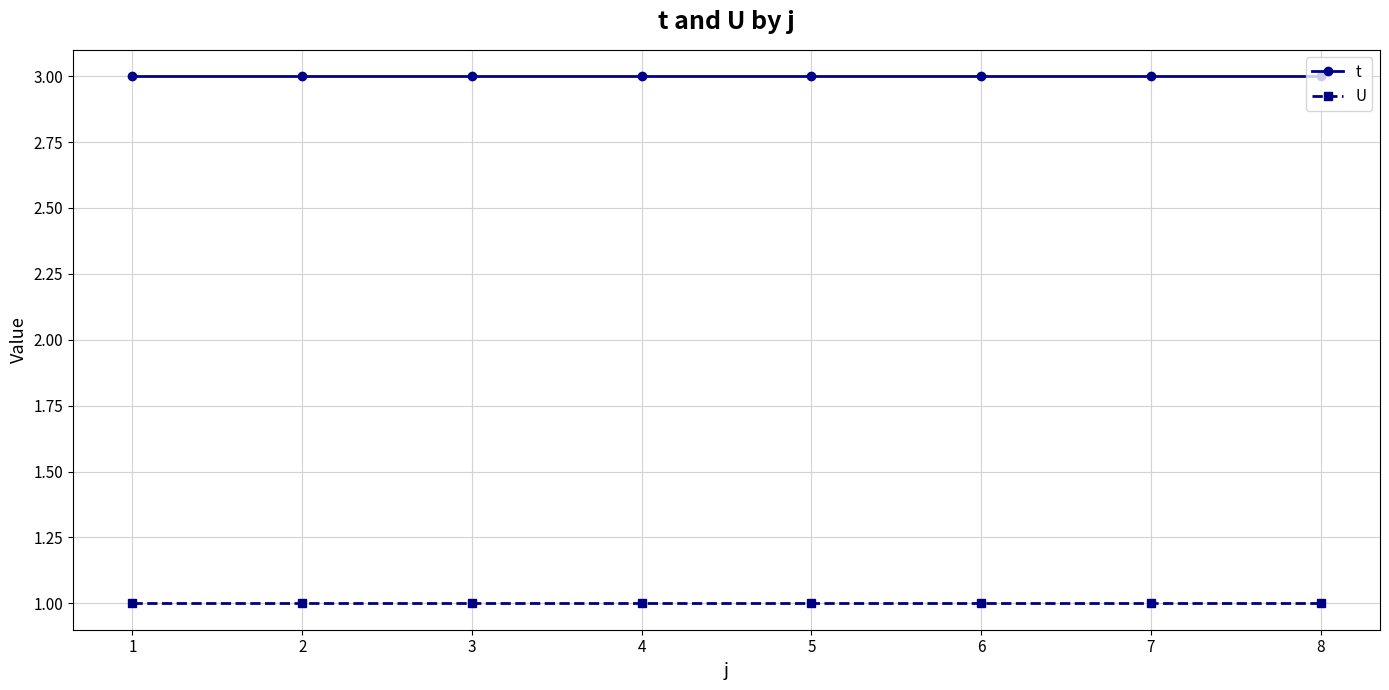

The value of t at 6 is 5. True or false?

False